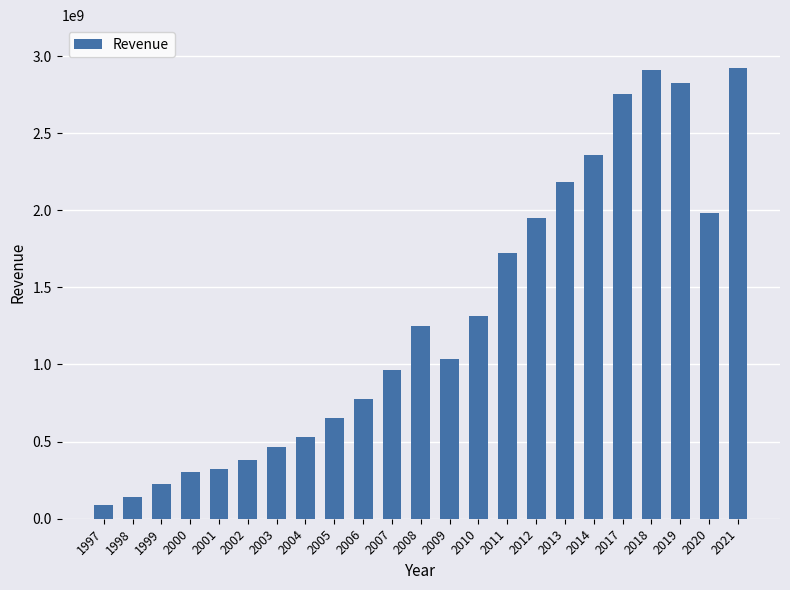

Read the value at 2013, to the nearest 100.

2184303000